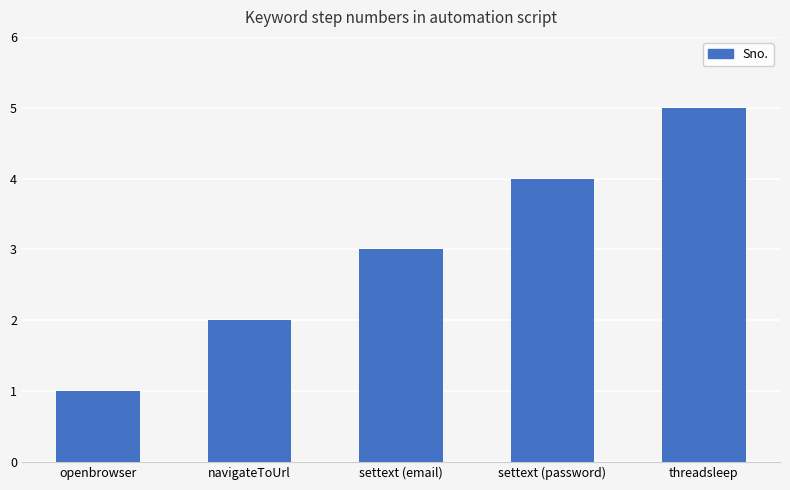

What is the smallest value displayed?

1